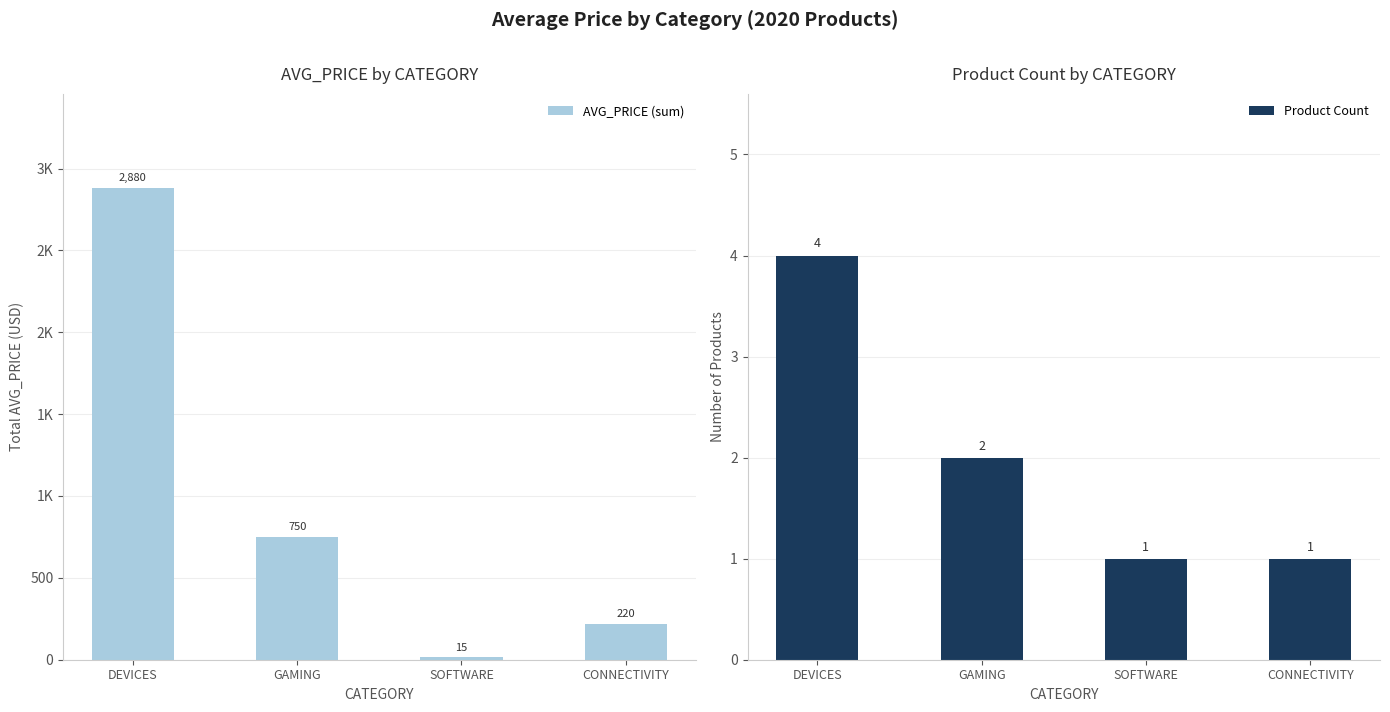

What is the label of the 2nd bar from the left?

GAMING